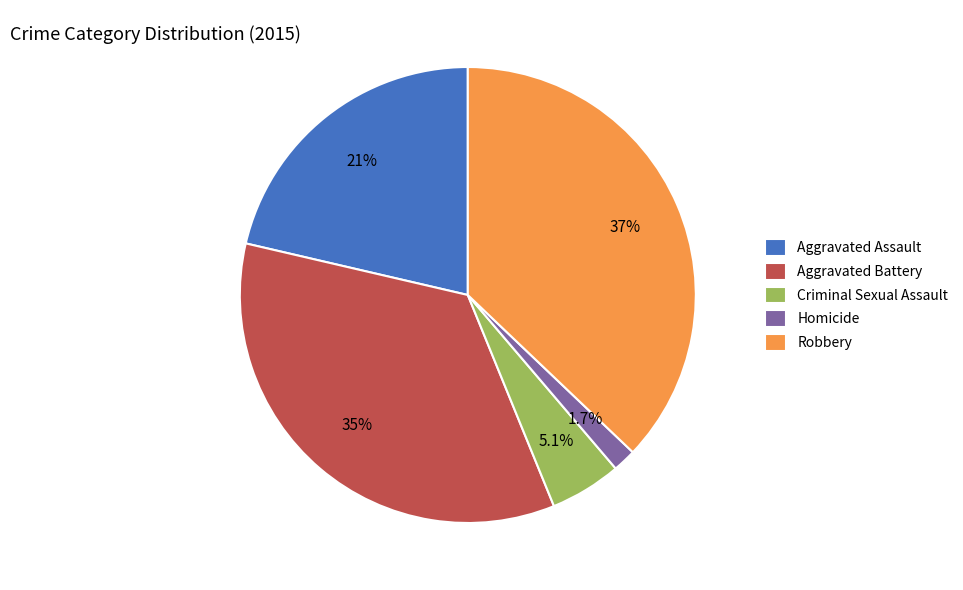

How many segments does this pie chart have?

5